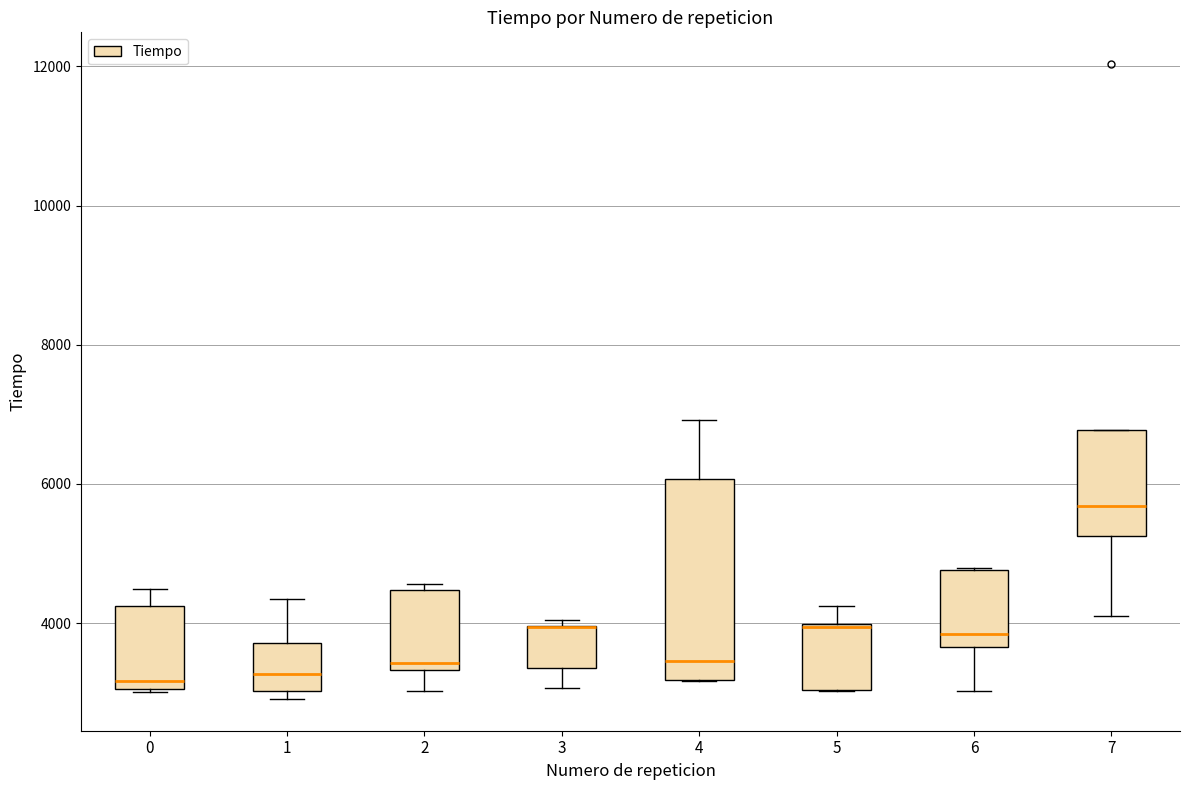

Where is the upper edge of the box at x = 5 on the y-axis? The values are not printed on the chart, so give them approximately, as read against the axis.

4000